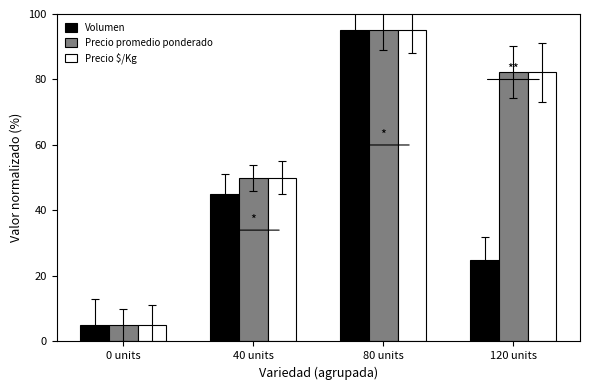

What is the label of the 4th bar from the left?

120 units